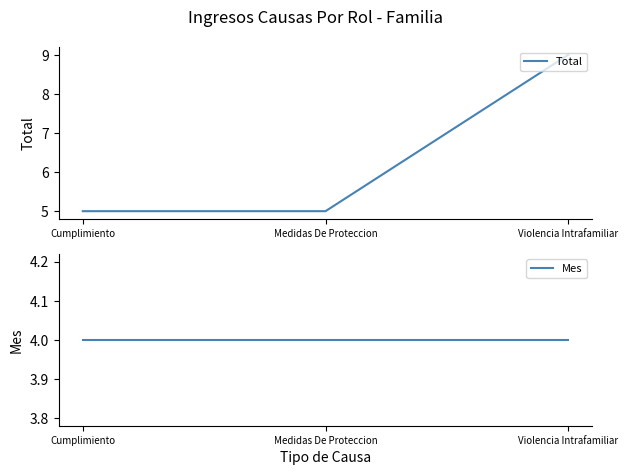

List the series in order of their overall mean, lowest first.

Mes, Total